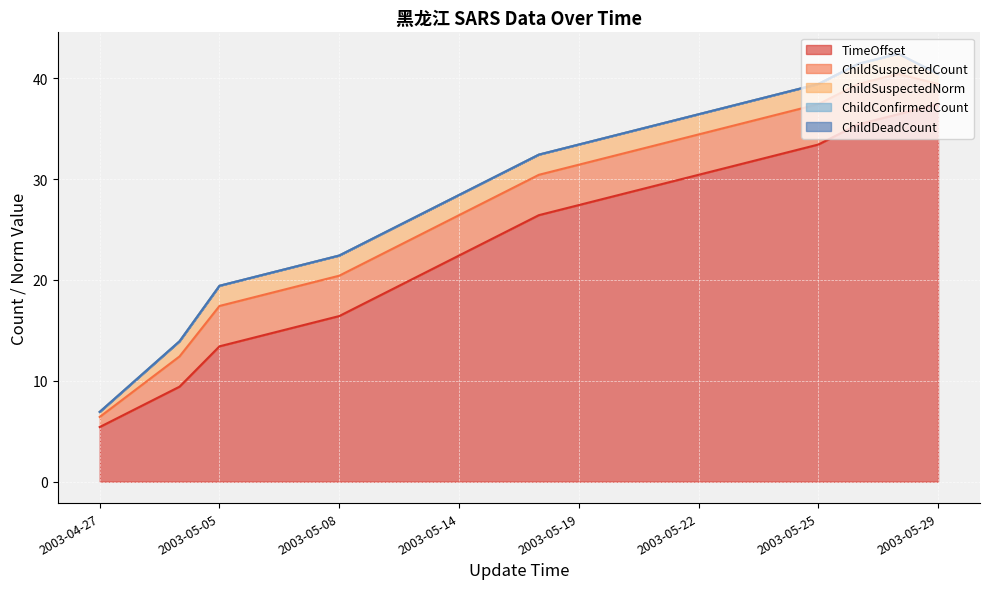

What are all the series names shown in the legend?

TimeOffset, ChildSuspectedCount, ChildSuspectedNorm, ChildConfirmedCount, ChildDeadCount